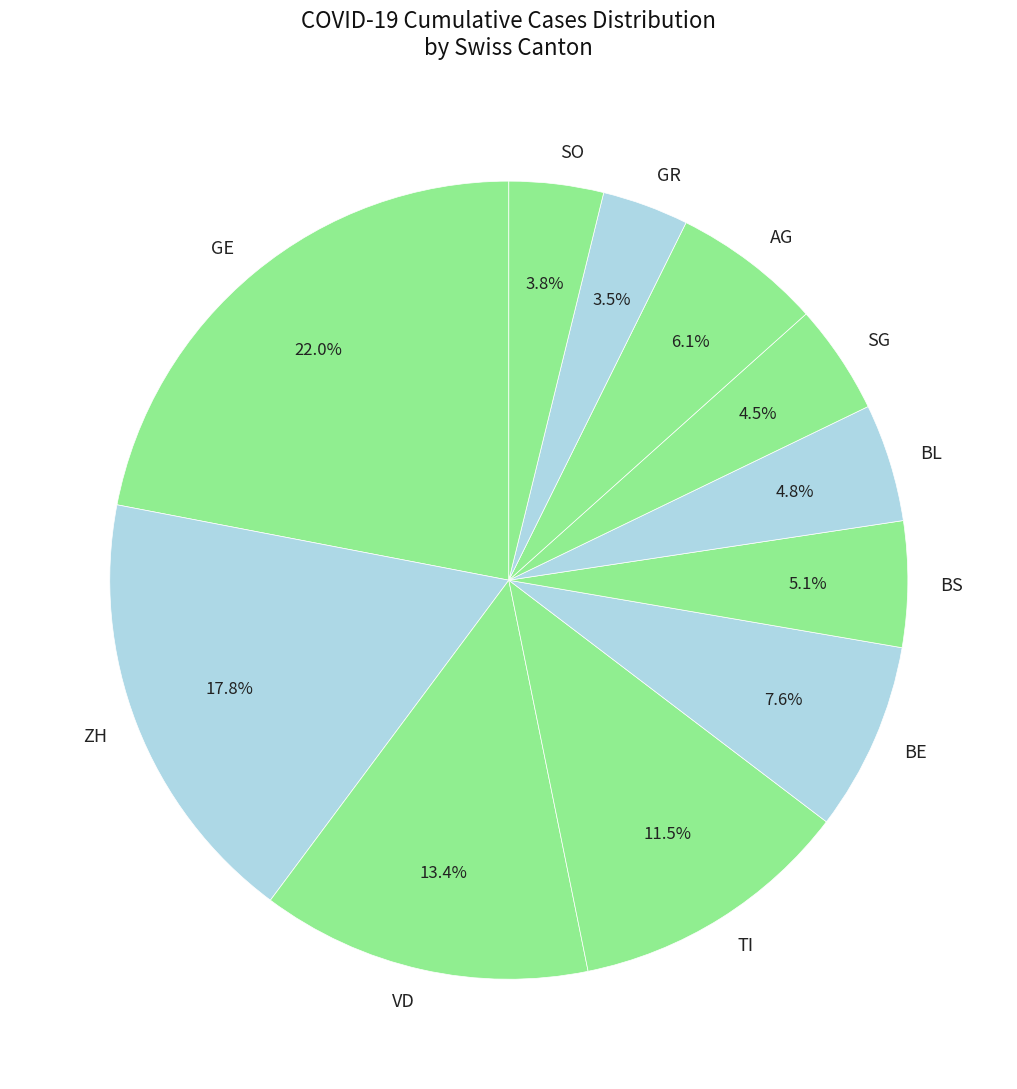

Combined, what portion of the pie is VD and ZH?

31.2%